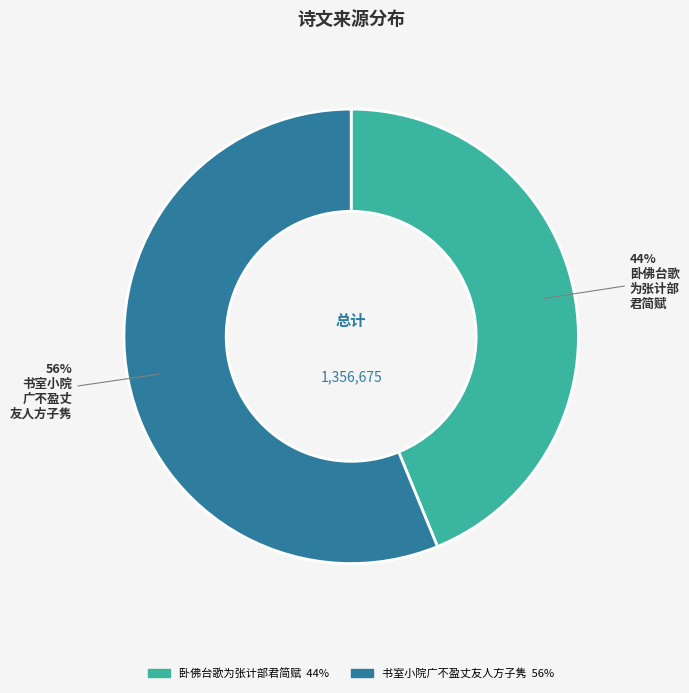

To the nearest percent, what is the difference between the largest and smallest slice percentages?

12%